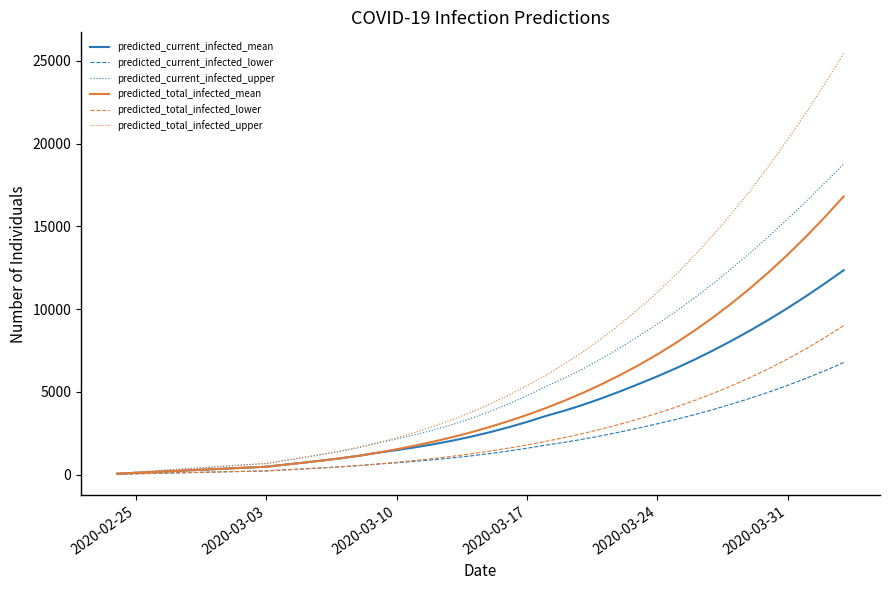

Which series has the widest spread of values?

predicted_total_infected_upper